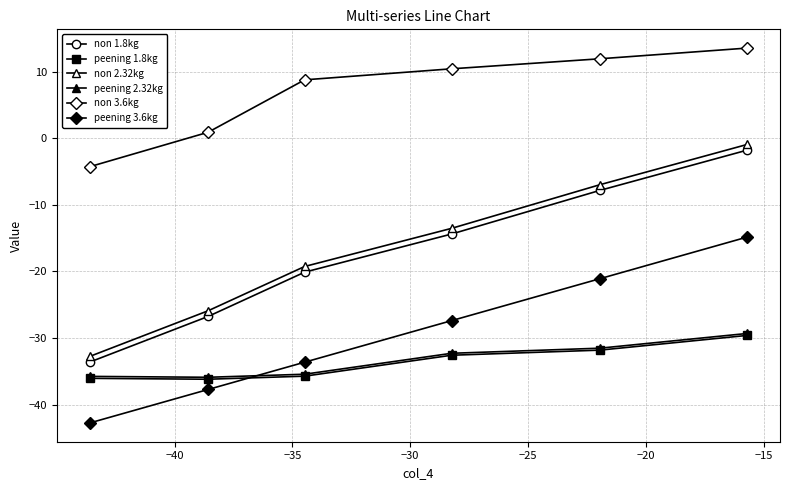

How many series are shown in this chart?

6